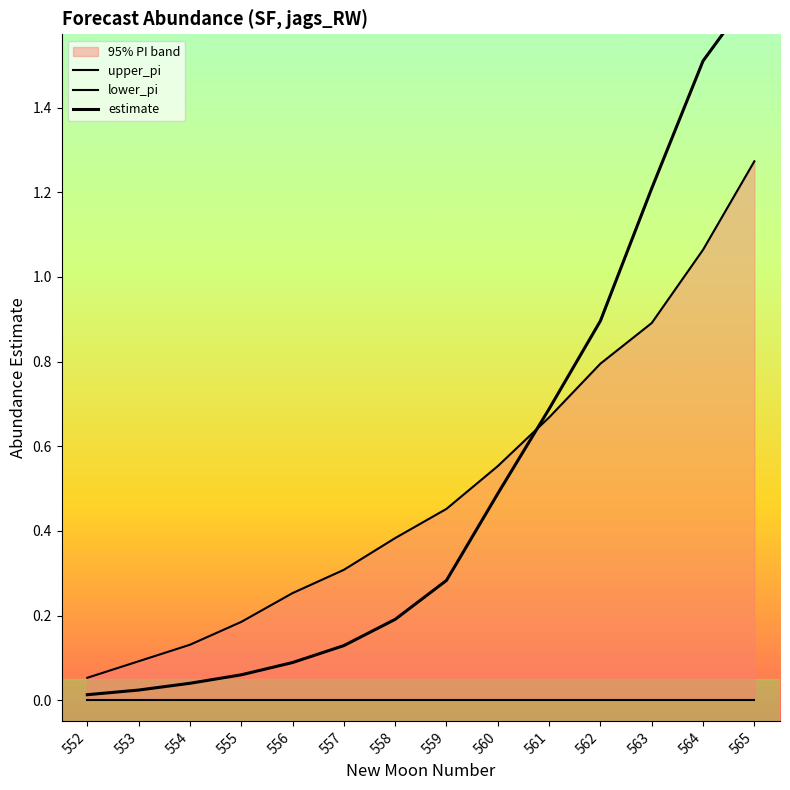

At which category does the chart reach its peak across all series?

565